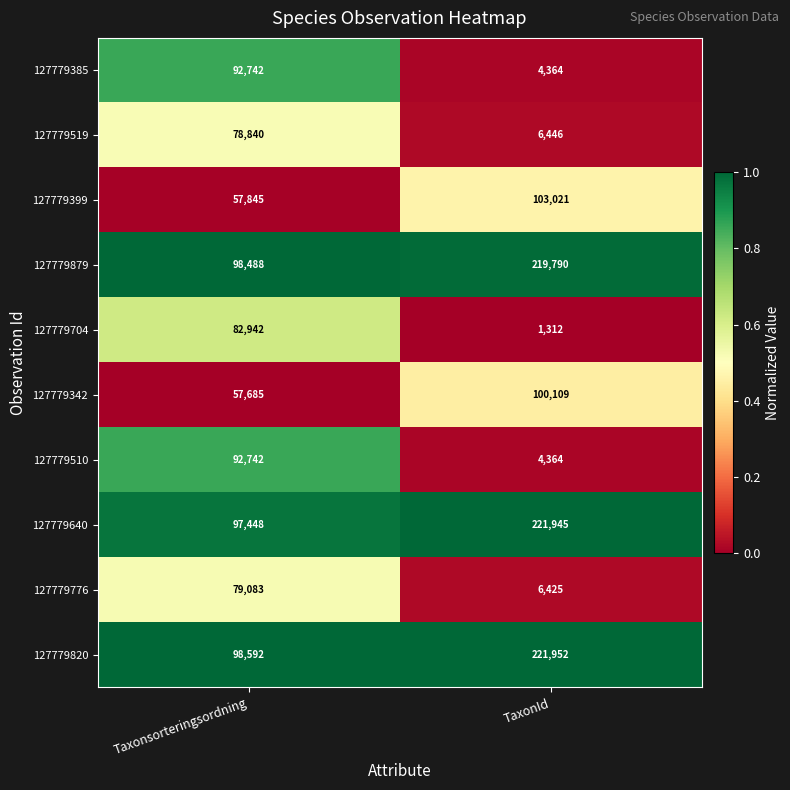

What is the sum of the 127779519 values at TaxonId and Taxonsorteringsordning?

85286